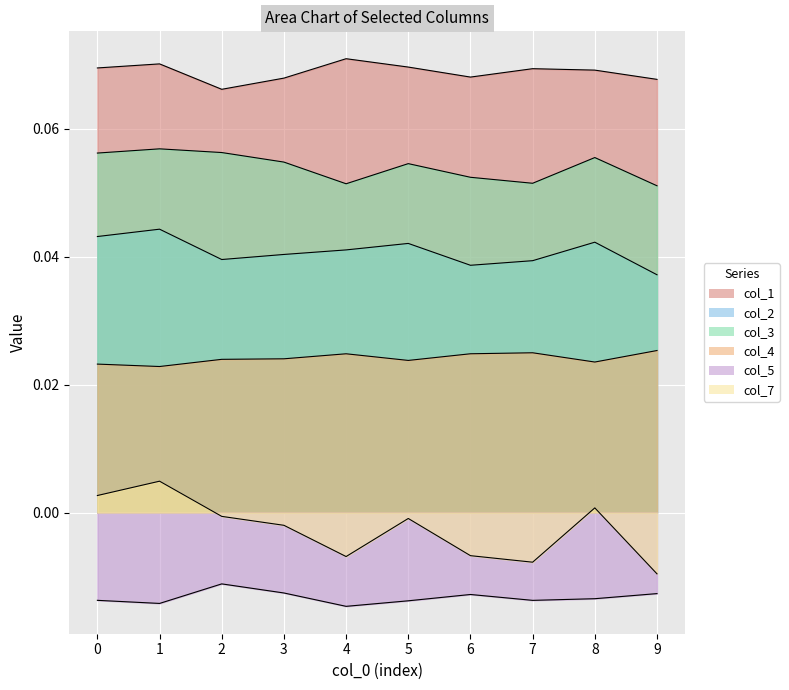

Reading right to left, transcribe all the data shown in this chart.

col_1: 9=0.1	8=0.1	7=0.1	6=0.1	5=0.1	4=0.1	3=0.1	2=0.1	1=0.1	0=0.1
col_2: 9=0.0	8=0.0	7=0.0	6=0.0	5=0.0	4=0.0	3=0.0	2=0.0	1=0.0	0=0.0
col_3: 9=0.1	8=0.1	7=0.1	6=0.1	5=0.1	4=0.1	3=0.1	2=0.1	1=0.1	0=0.1
col_4: 9=0.0	8=0.0	7=0.0	6=0.0	5=0.0	4=0.0	3=0.0	2=0.0	1=0.0	0=0.0
col_5: 9=-0.0	8=-0.0	7=-0.0	6=-0.0	5=-0.0	4=-0.0	3=-0.0	2=-0.0	1=-0.0	0=-0.0
col_7: 9=-0.0	8=0.0	7=-0.0	6=-0.0	5=-0.0	4=-0.0	3=-0.0	2=-0.0	1=0.0	0=0.0